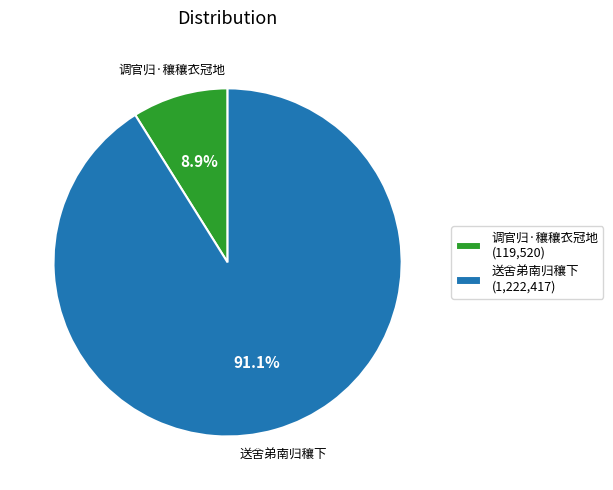

How many slices are in this pie chart?

2